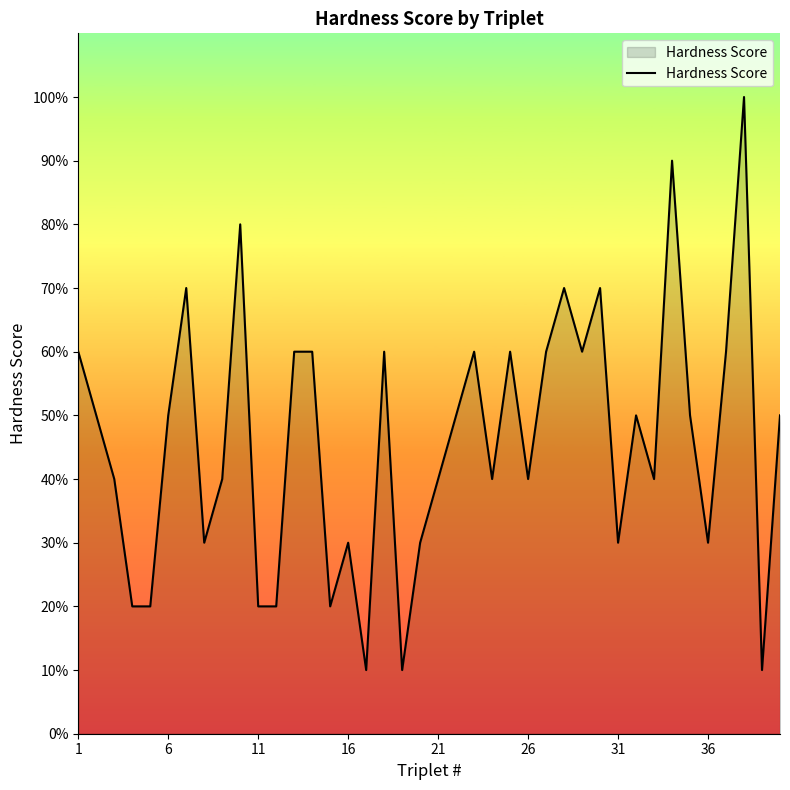

Does the chart display data point markers on the line(s)?

No